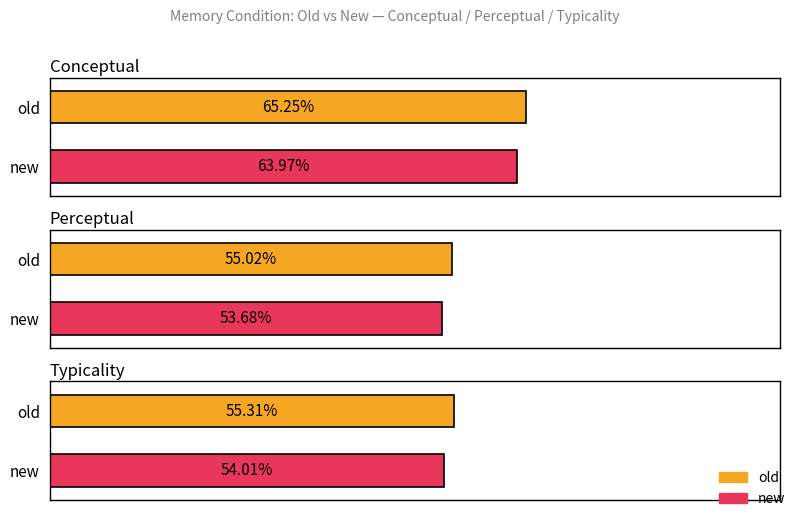

True or false: new has a value of 53.7 at perceptual.

True